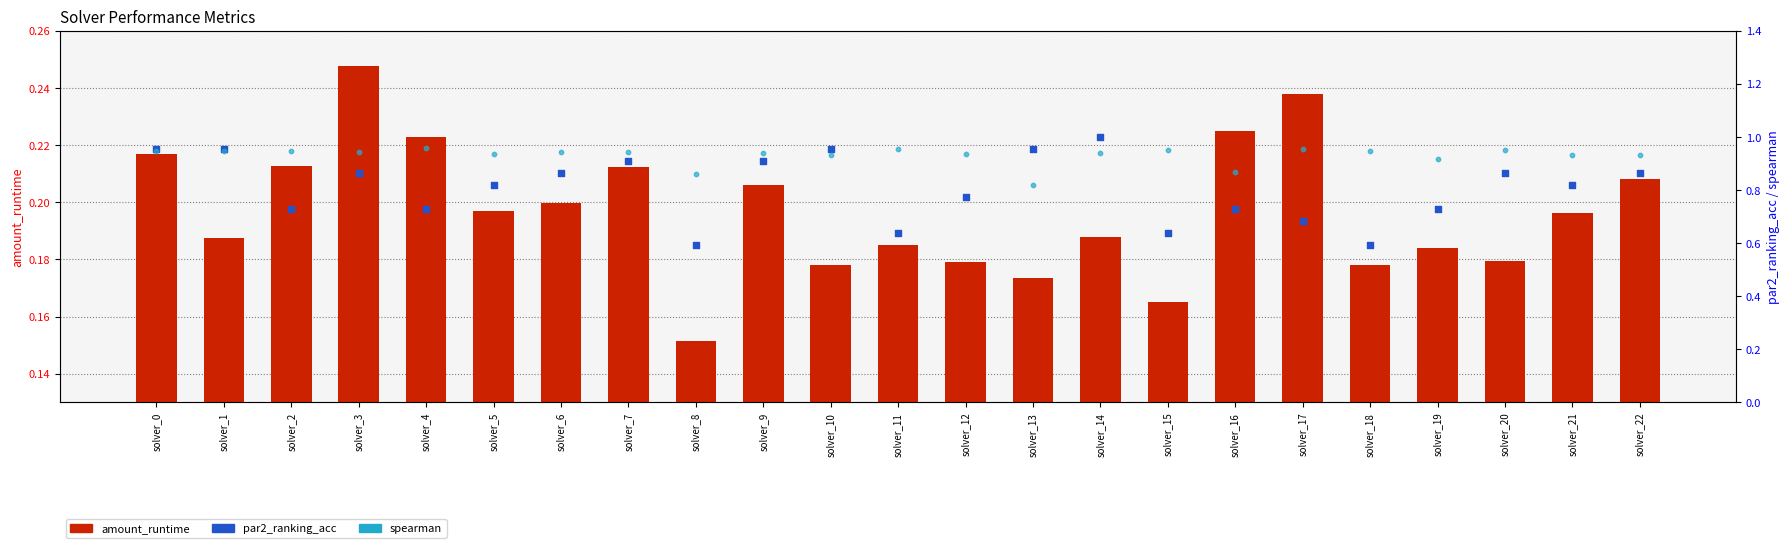

Is the value of par2_ranking_acc at solver_0 greater than the value of amount_runtime at solver_8?

Yes